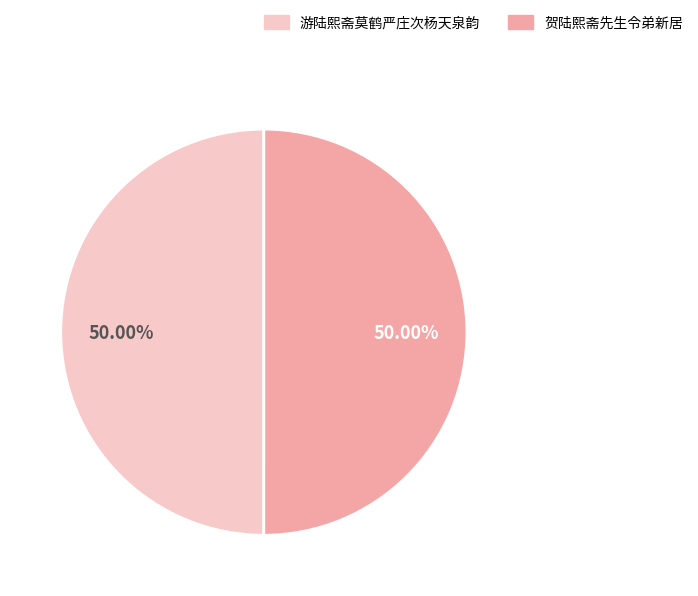

To the nearest percent, what is the combined percentage of 游陆熙斋莫鹤严庄次杨天泉韵 and 贺陆熙斋先生令弟新居?

100%